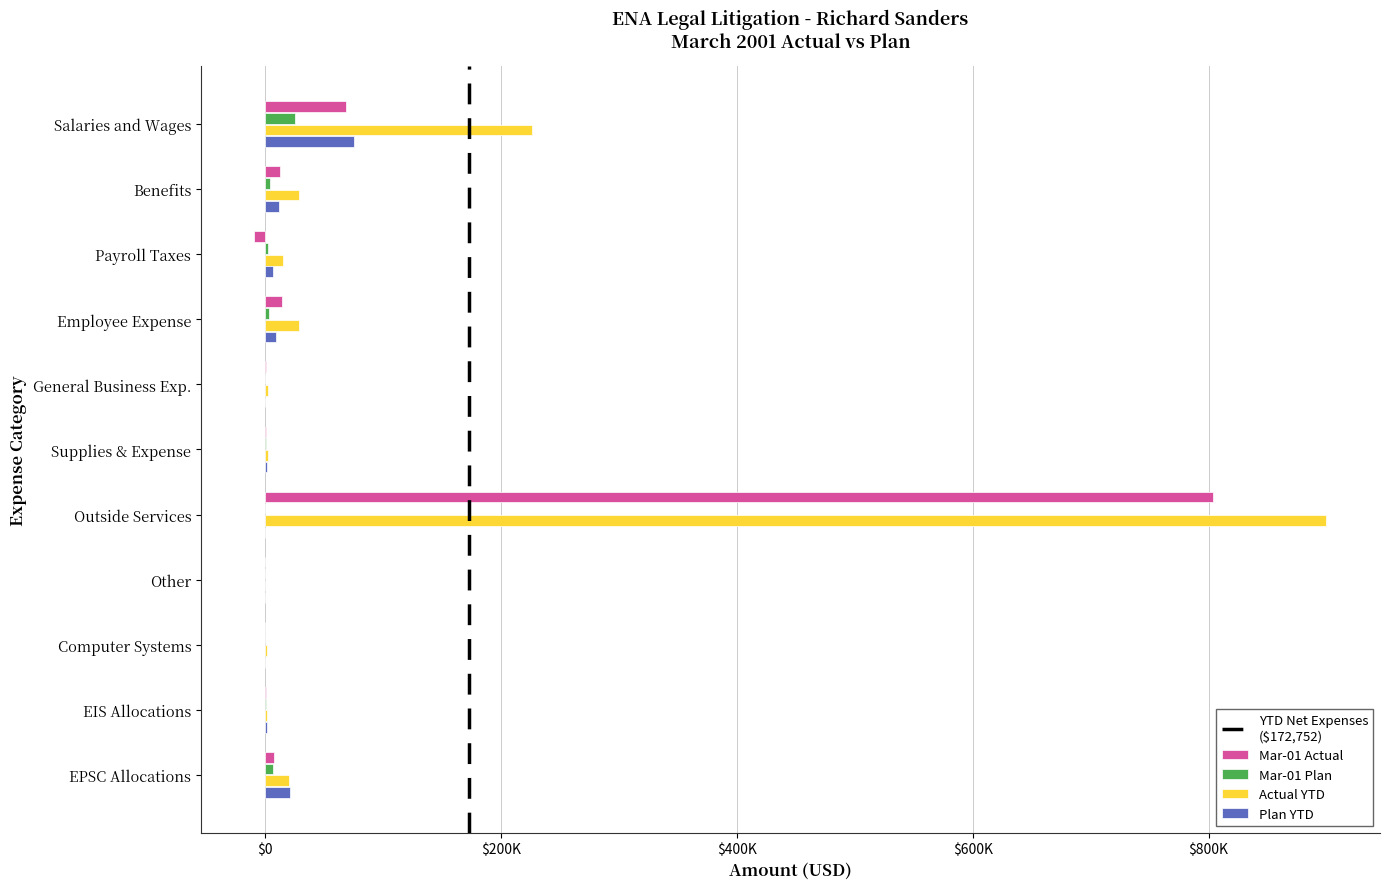

How many data points does each series have?

11